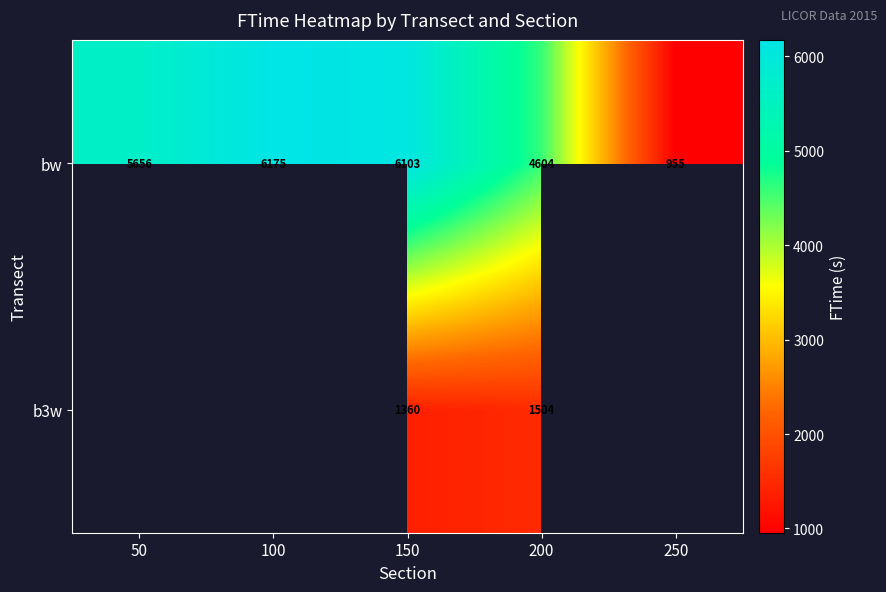

What is the minimum value shown in the chart?

955.0